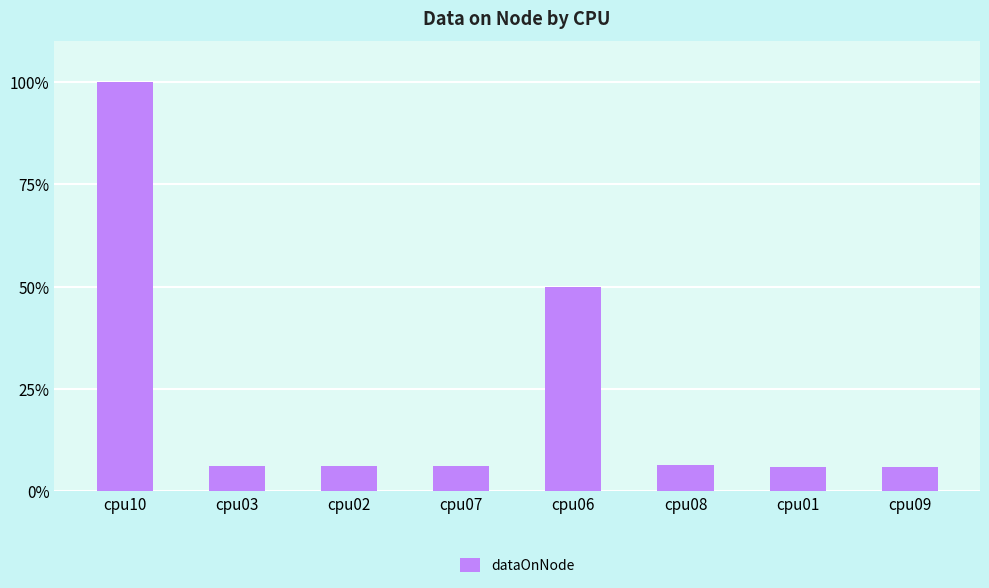

Are the bars horizontal?

No